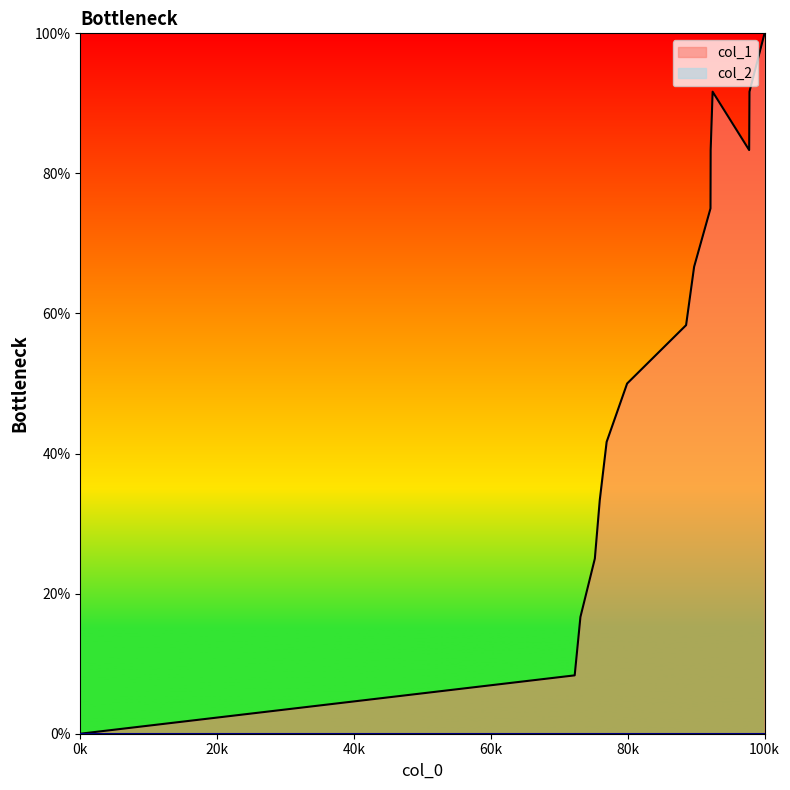

How many categories are shown in the chart?

15